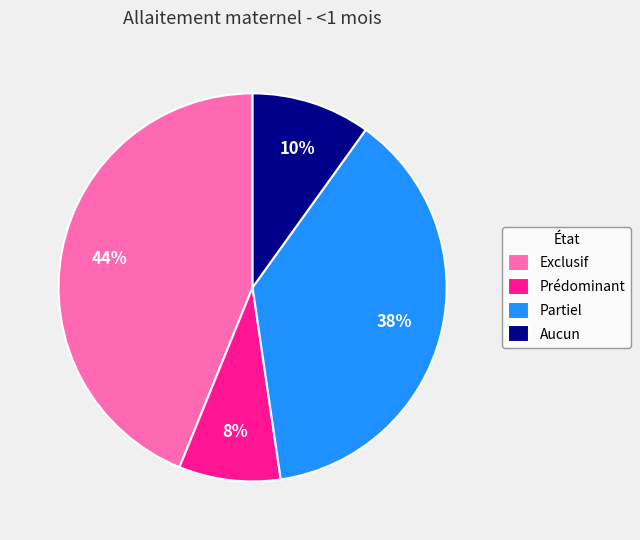

Do Prédominant and Partiel together represent more than half of the pie?

No